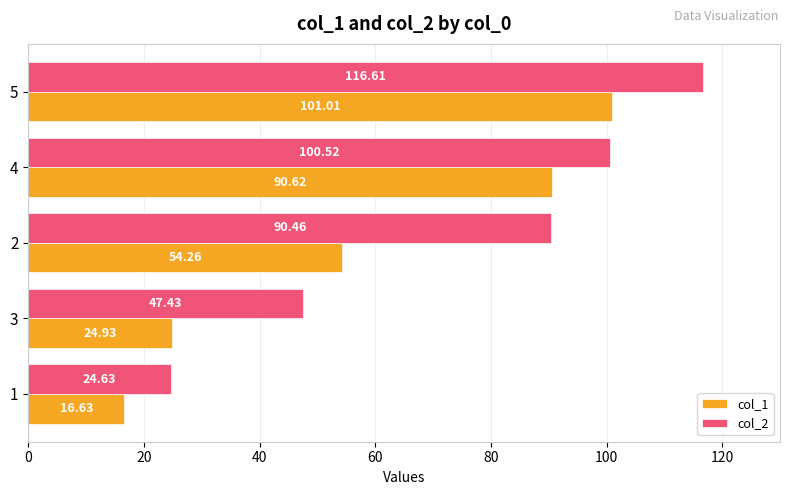

What is the maximum value for col_2?

116.6